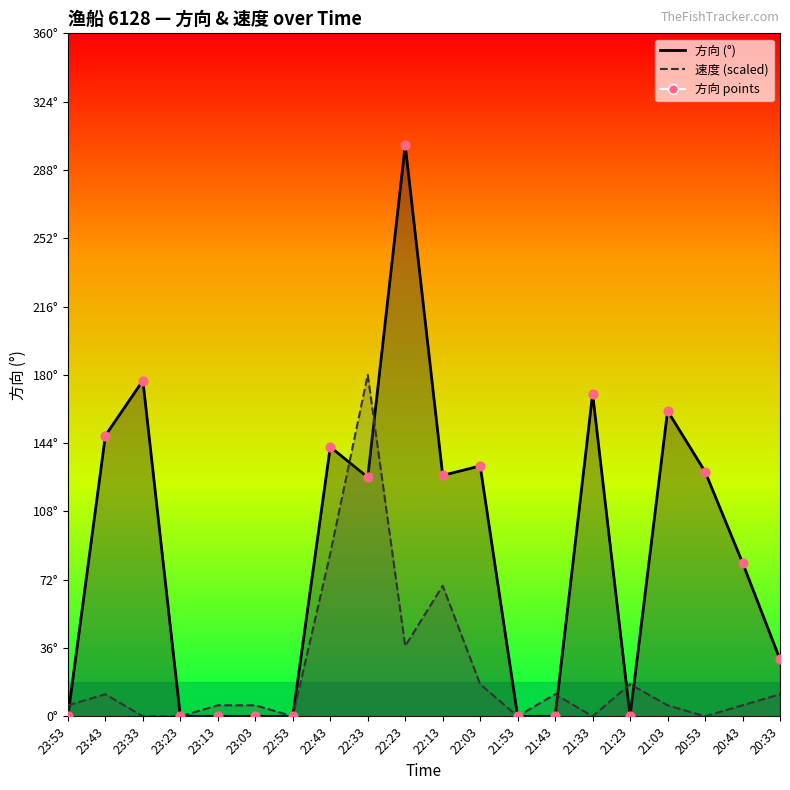

At how many categories does at least one series exceed 96?

10